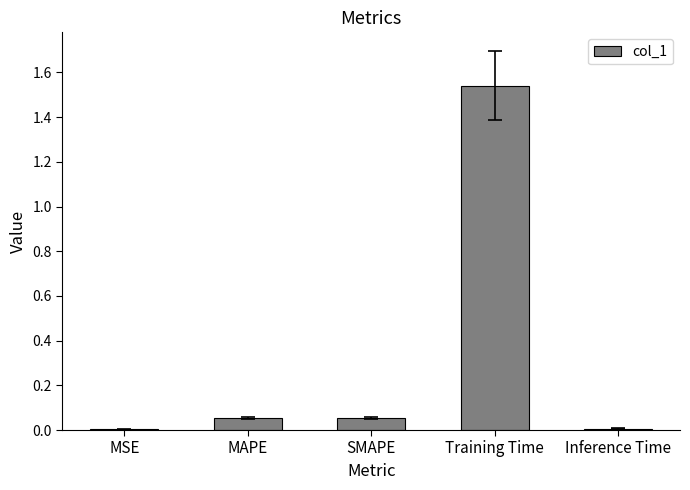

True or false: the data shows 0.0 at Inference Time.

True